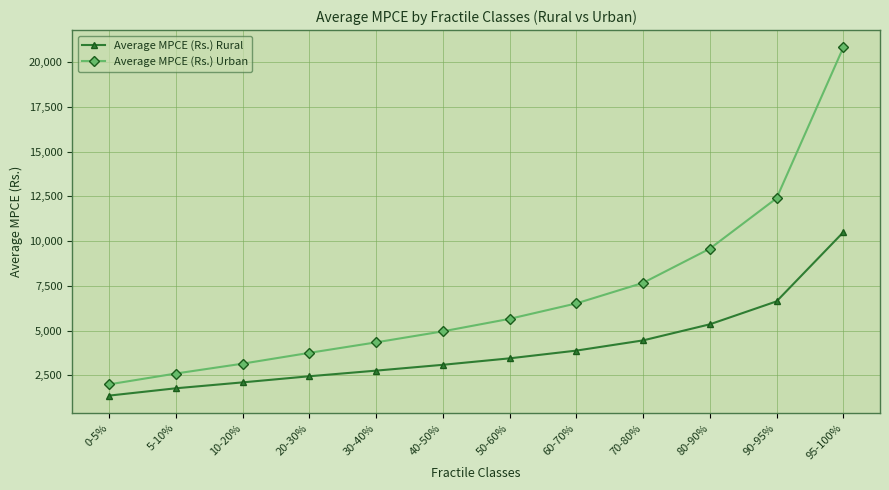

True or false: Average MPCE (Rs.) Rural has a value of 3094 at 40-50%.

True